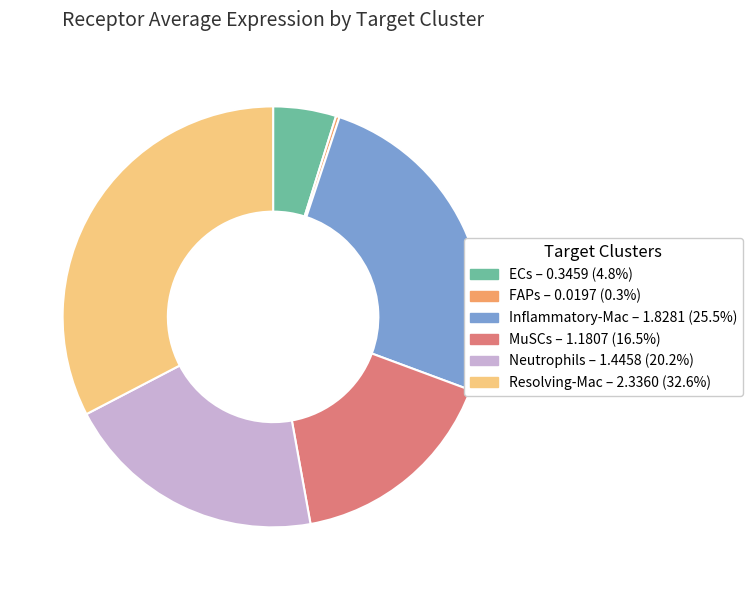

Is there any slice that represents more than half of the pie?

No